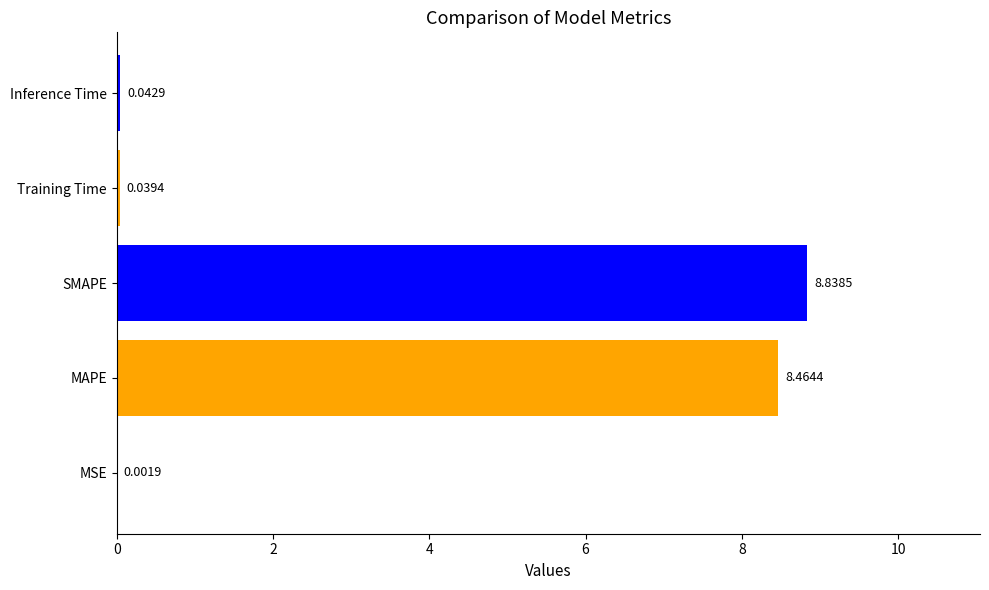

What is the change in value from MSE to MAPE?

+8.5